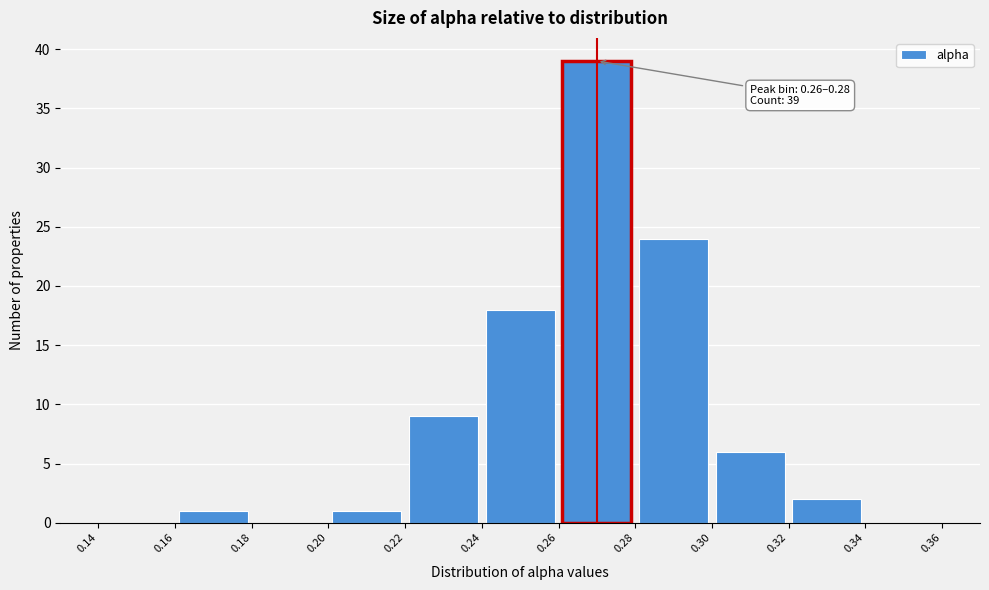

Which range on the x-axis has the tallest bar?

0.26 to 0.28